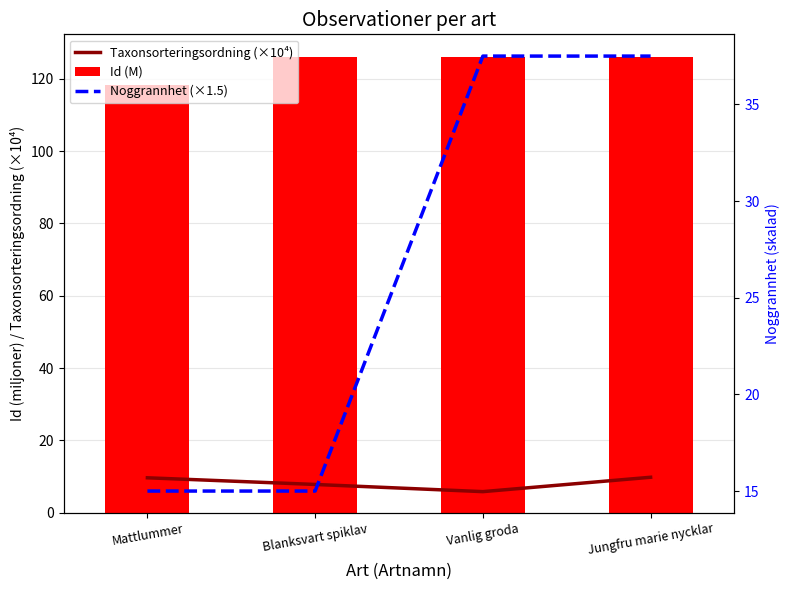

What is the maximum value for Taxonsorteringsordning (×10⁴)?

9.8